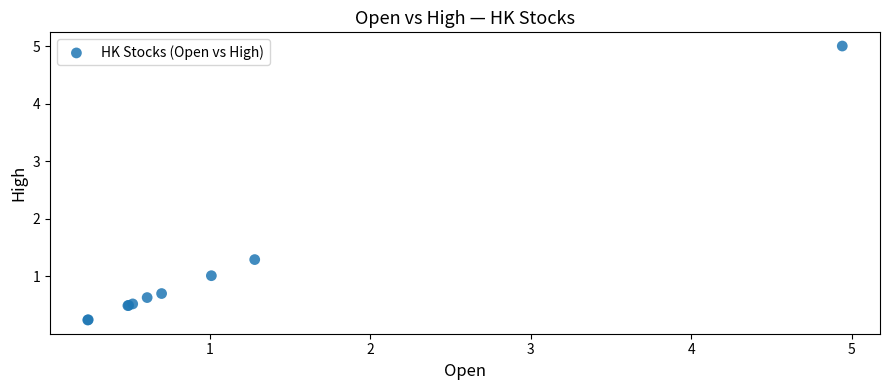

What Y value in the scatter plot is closest to 2?

1.3